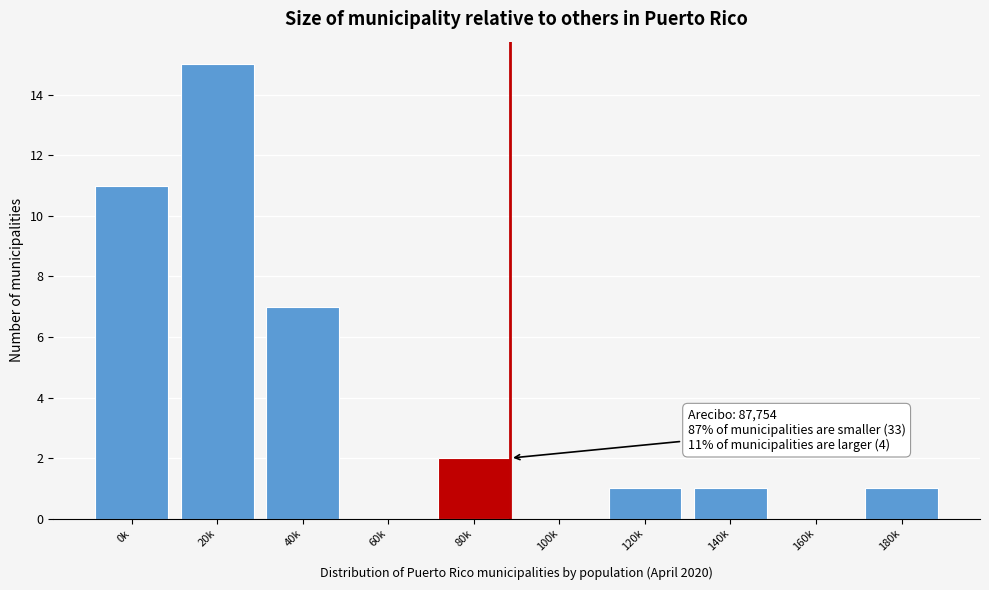

Reading left to right, what are all the values shown in this chart?

0k=11	20k=15	40k=7	60k=0	80k=2	100k=0	120k=1	140k=1	160k=0	180k=1